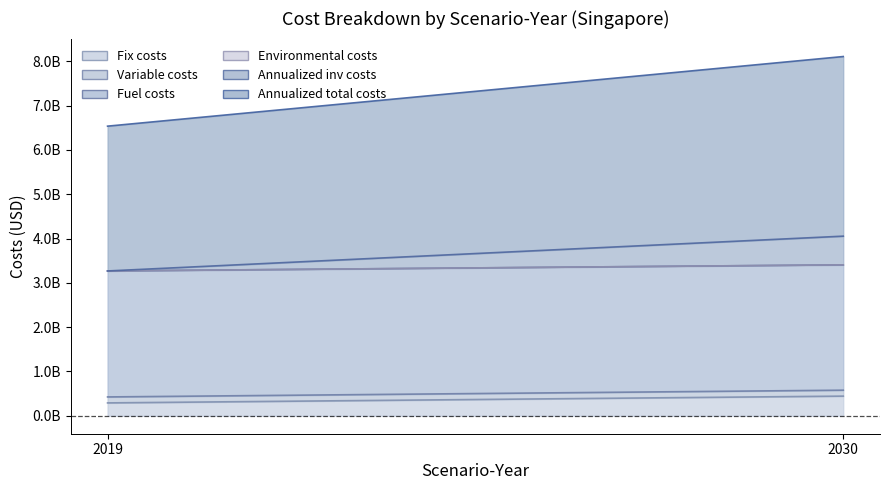

Which series has the largest range (max minus min)?

Annualized total costs